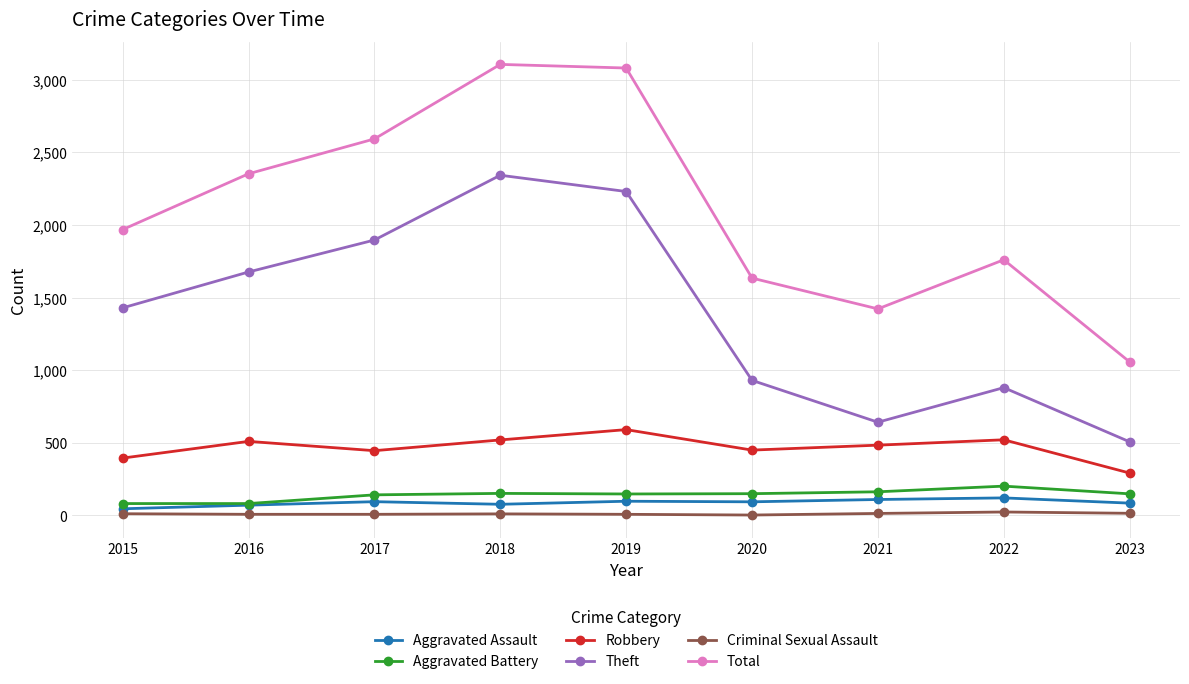

Rank the series by their maximum value, from lowest to highest.

Criminal Sexual Assault, Aggravated Assault, Aggravated Battery, Robbery, Theft, Total